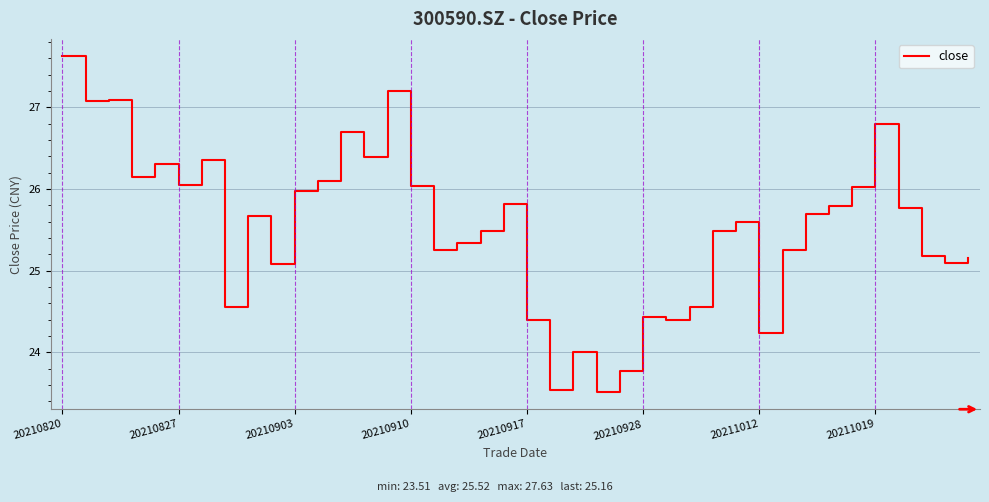

What is the minimum value shown in the chart?

23.5